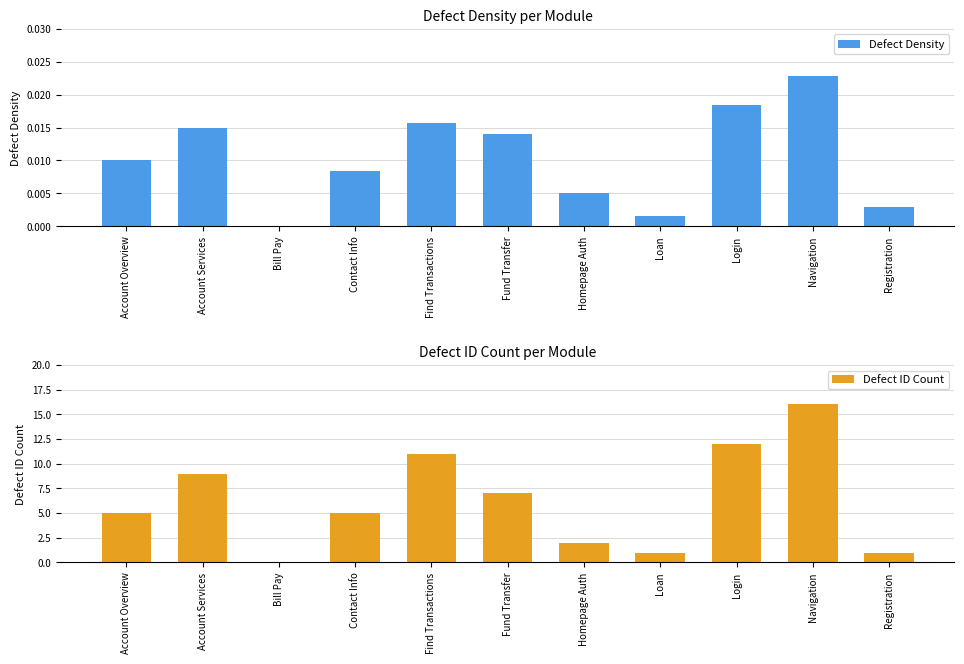

How many bars are there in each group?

2